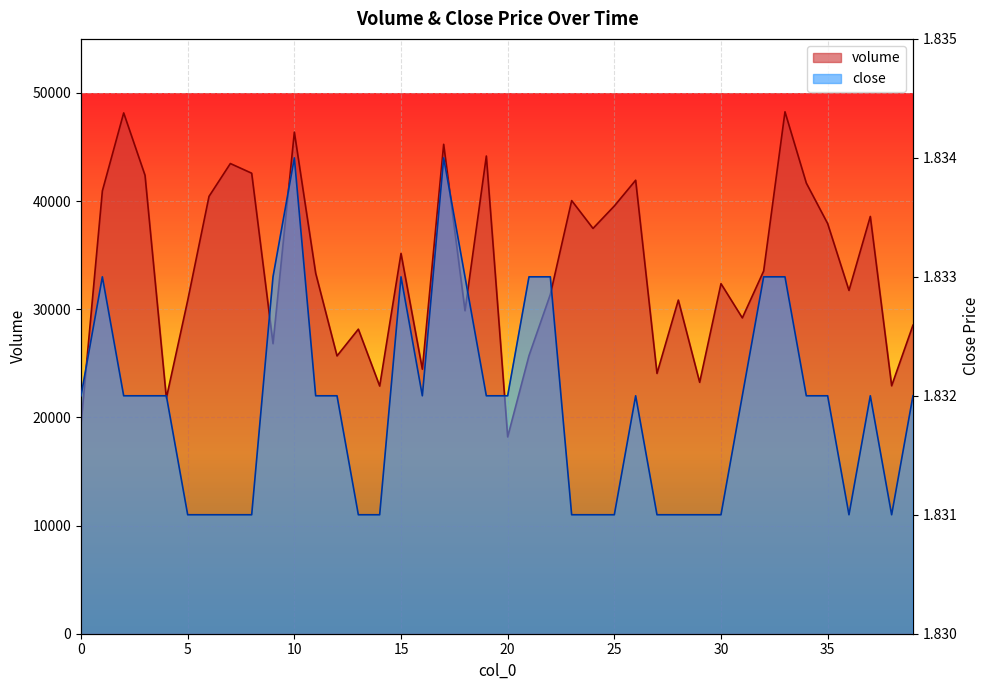

Reading right to left, transcribe all the data shown in this chart.

volume: 39=28529.0	38=22925.0	37=38583.0	36=31743.0	35=37923.0	34=41668.0	33=48258.0	32=33536.0	31=29203.0	30=32367.0	29=23246.0	28=30849.0	27=24069.0	26=41932.0	25=39551.0	24=37476.0	23=40049.0	22=31371.0	21=25717.0	20=18201.0	19=44170.0	18=29866.0	17=45253.0	16=24460.0	15=35163.0	14=22902.0	13=28159.0	12=25688.0	11=33332.0	10=46381.0	9=26820.0	8=42580.0	7=43475.0	6=40441.0	5=30819.0	4=21787.0	3=42385.0	2=48156.0	1=40944.0	0=19400.0
close: 39=1.8	38=1.8	37=1.8	36=1.8	35=1.8	34=1.8	33=1.8	32=1.8	31=1.8	30=1.8	29=1.8	28=1.8	27=1.8	26=1.8	25=1.8	24=1.8	23=1.8	22=1.8	21=1.8	20=1.8	19=1.8	18=1.8	17=1.8	16=1.8	15=1.8	14=1.8	13=1.8	12=1.8	11=1.8	10=1.8	9=1.8	8=1.8	7=1.8	6=1.8	5=1.8	4=1.8	3=1.8	2=1.8	1=1.8	0=1.8